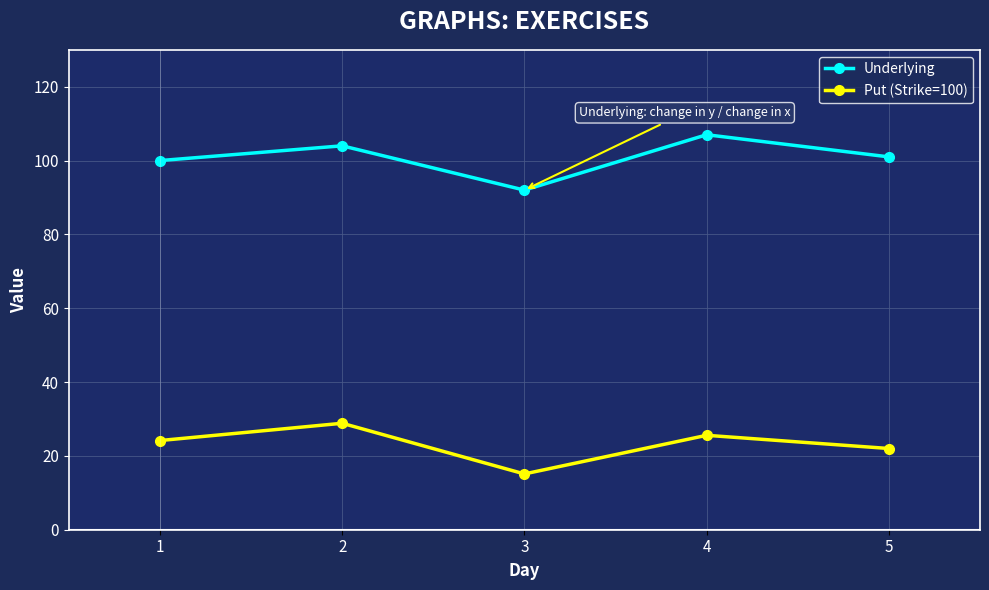

Is it true that Put (Strike=100) equals 4.3 at 3?

False